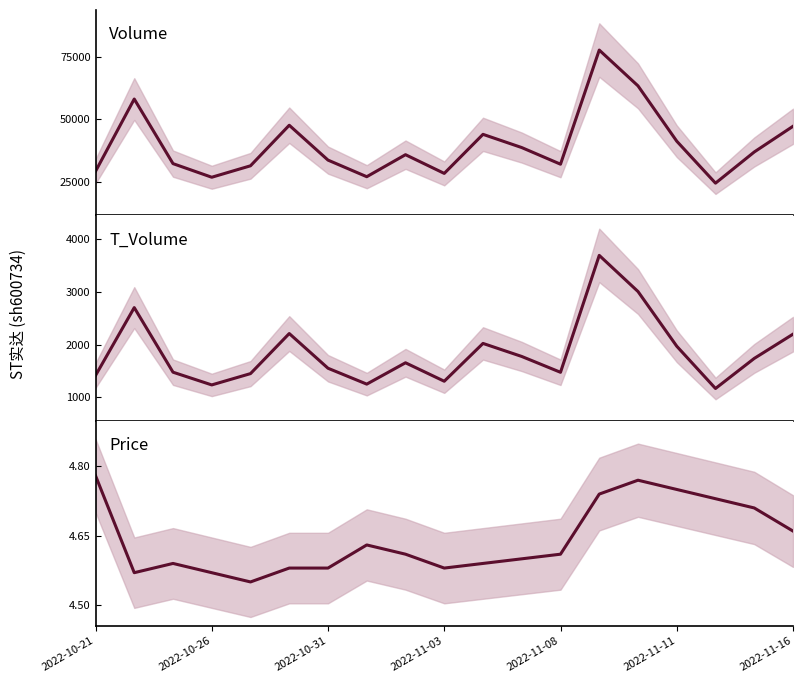

What is the sum of the Volume values at 18 and 2022-11-08?

78714.0